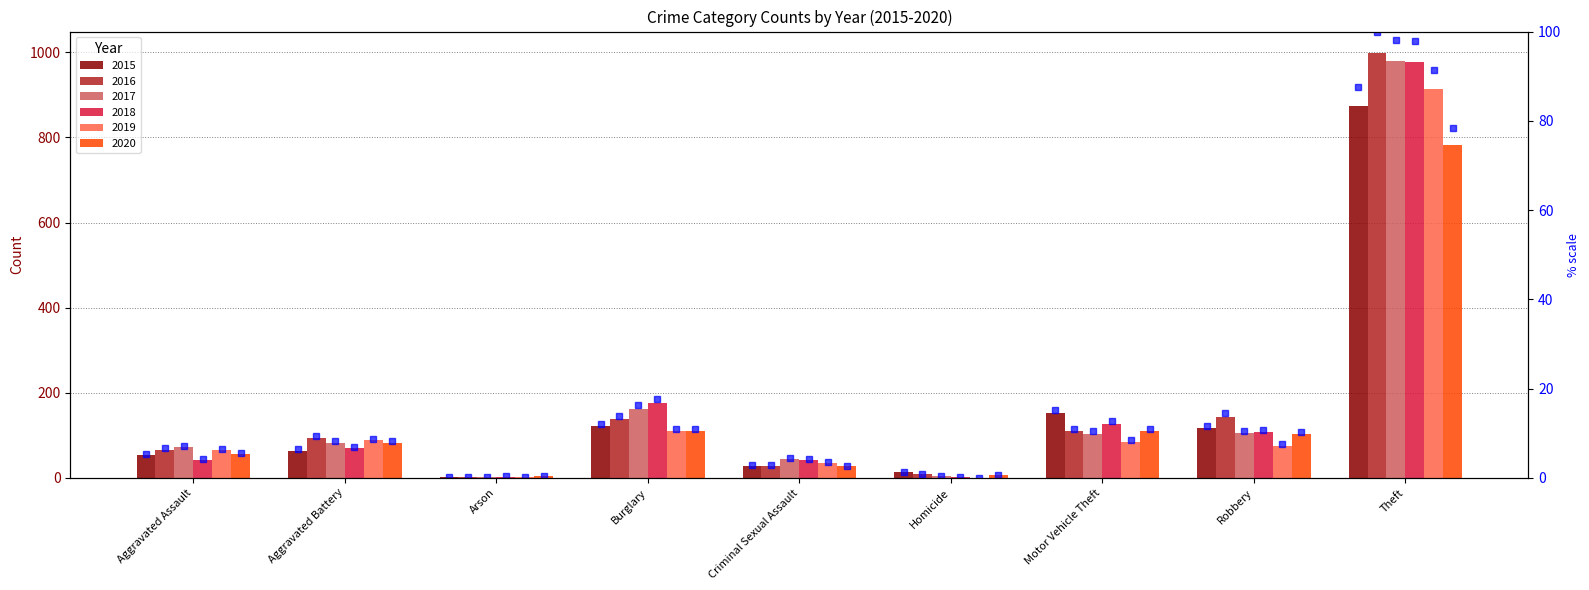

What is the change in value from Aggravated Battery to Criminal Sexual Assault?

-3.6